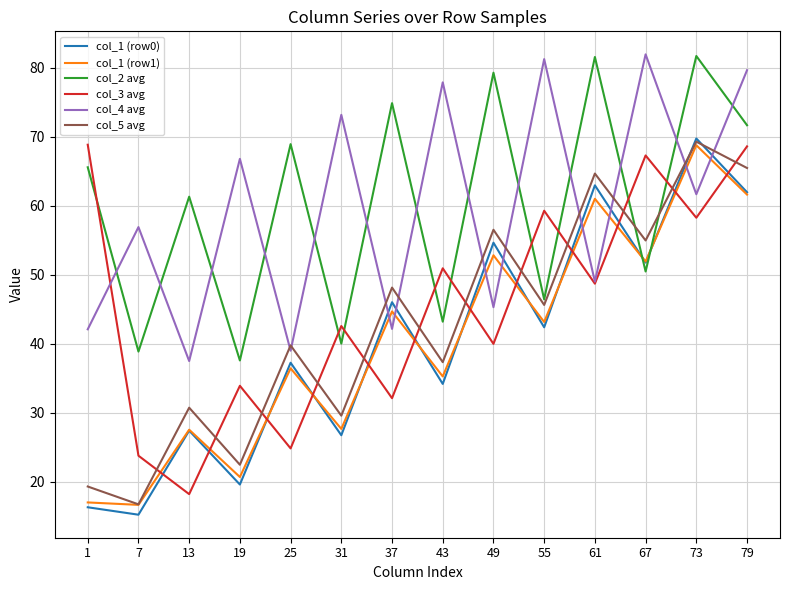

How many lines are shown in the chart?

6